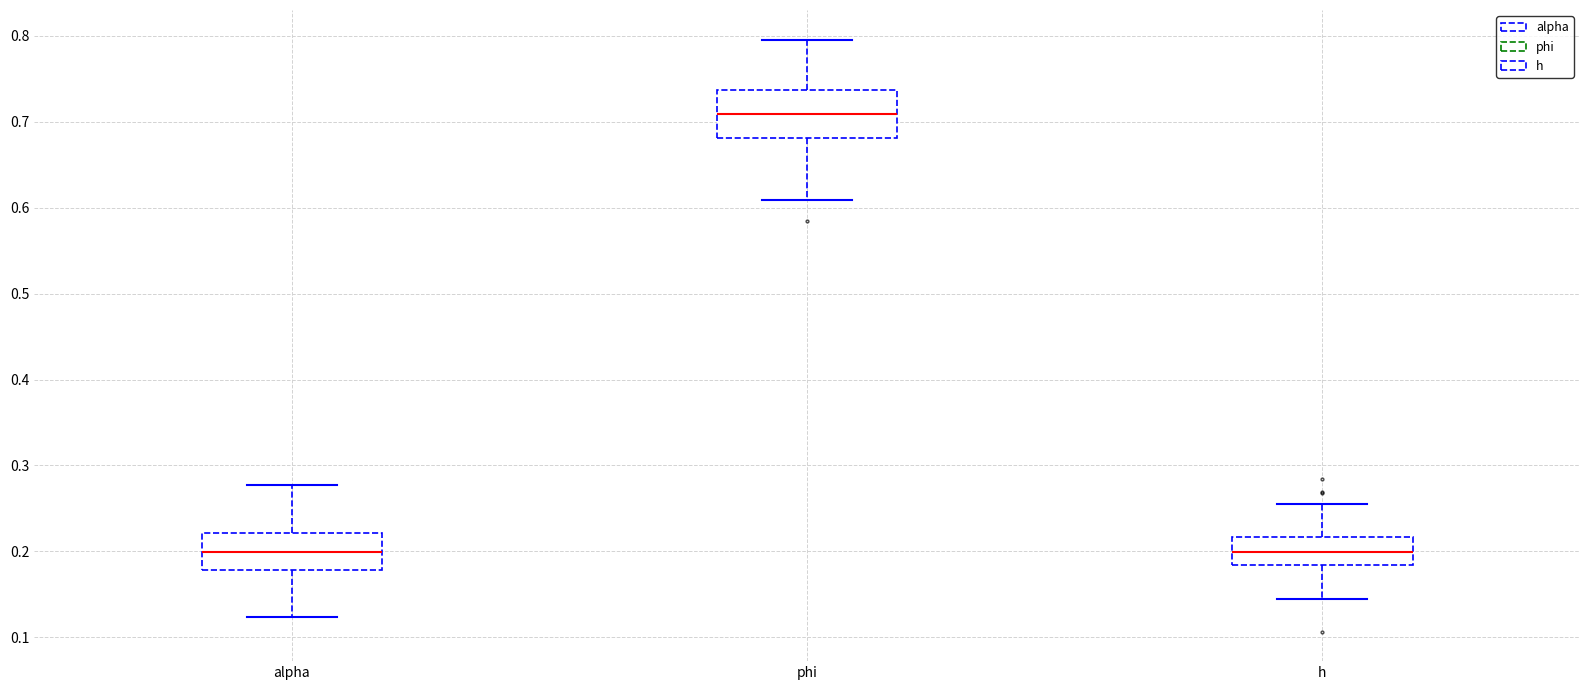

Where does the upper whisker of the box for h end on the y-axis? The values are not printed on the chart, so give them approximately, as read against the axis.

0.25